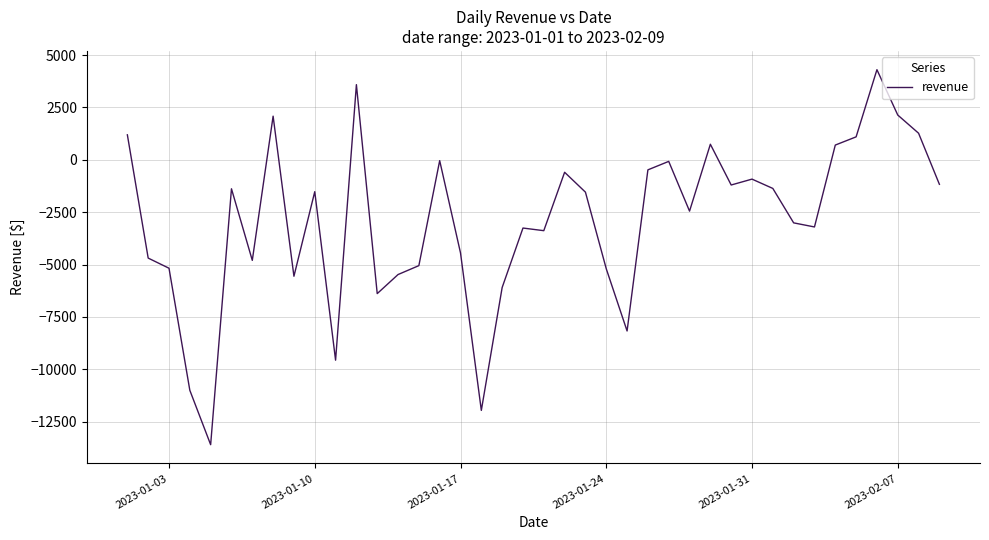

What is the difference between the maximum and minimum values?

17898.2